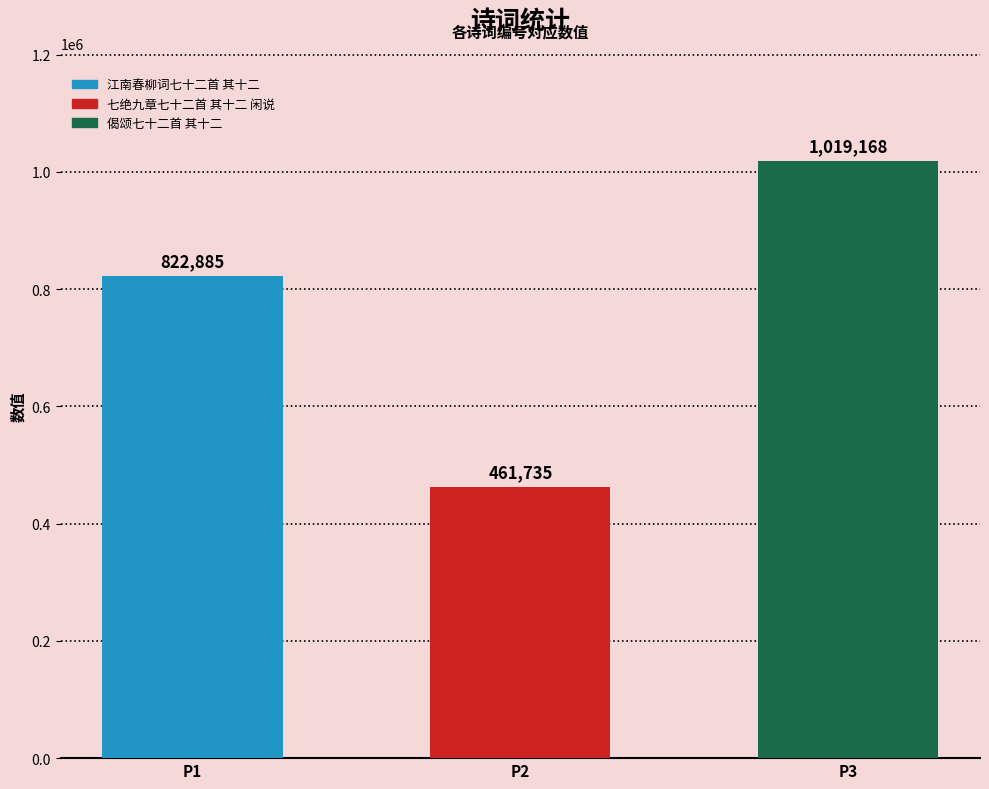

At which label is the value closest to 740451?

P1